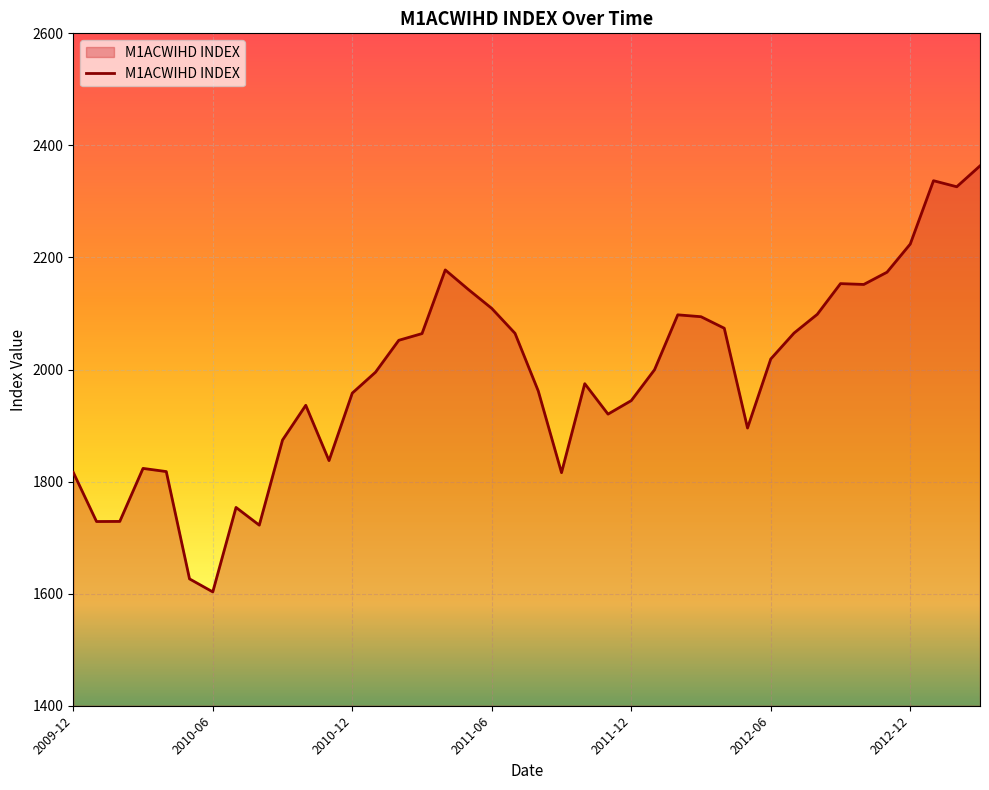

What is the smallest value displayed?

1603.2